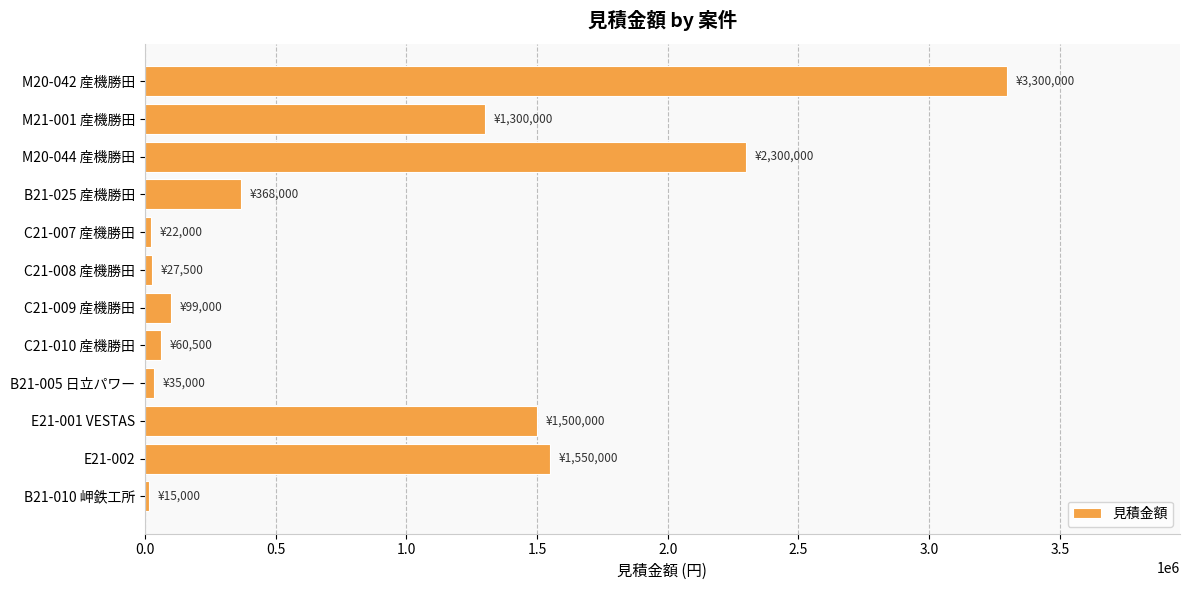

The value at M20-042 産機勝田 is 3300000. True or false?

True